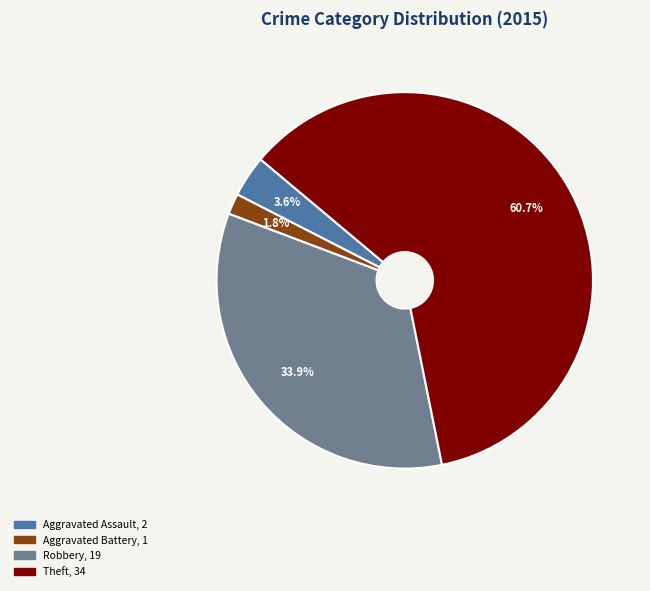

Is there any slice that represents more than half of the pie?

Yes